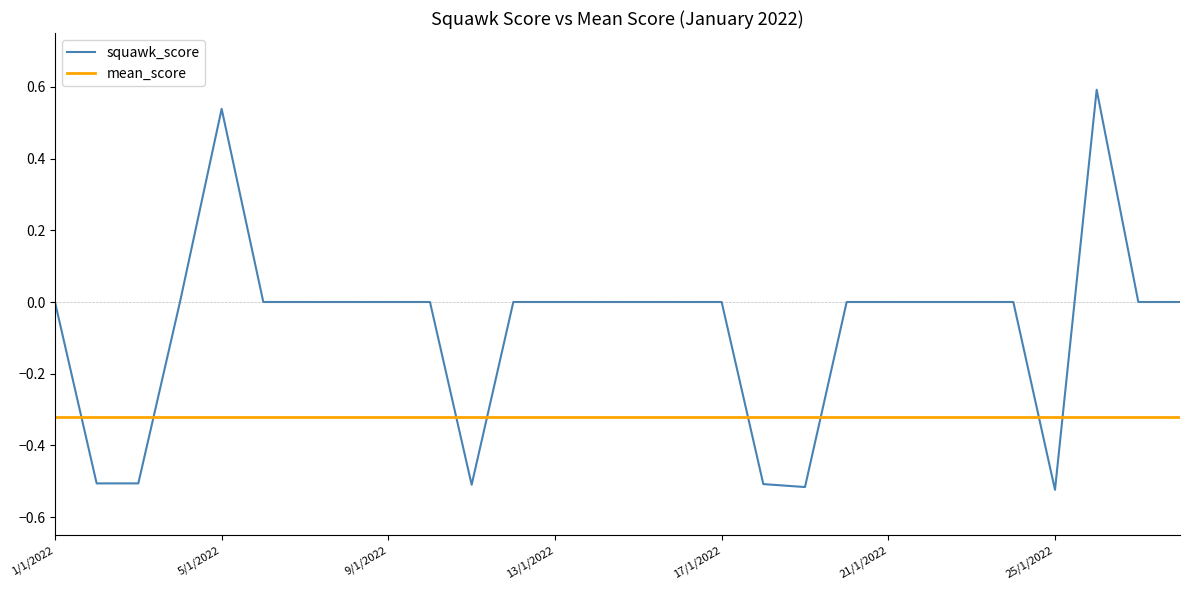

What is the average value of the squawk_score series?

-0.1